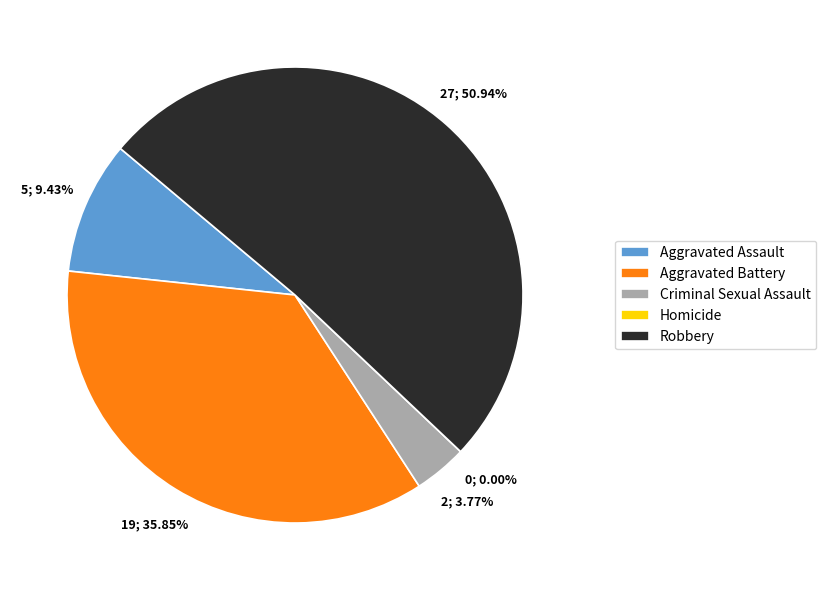

How much of the chart is everything except Aggravated Assault?

90.6%